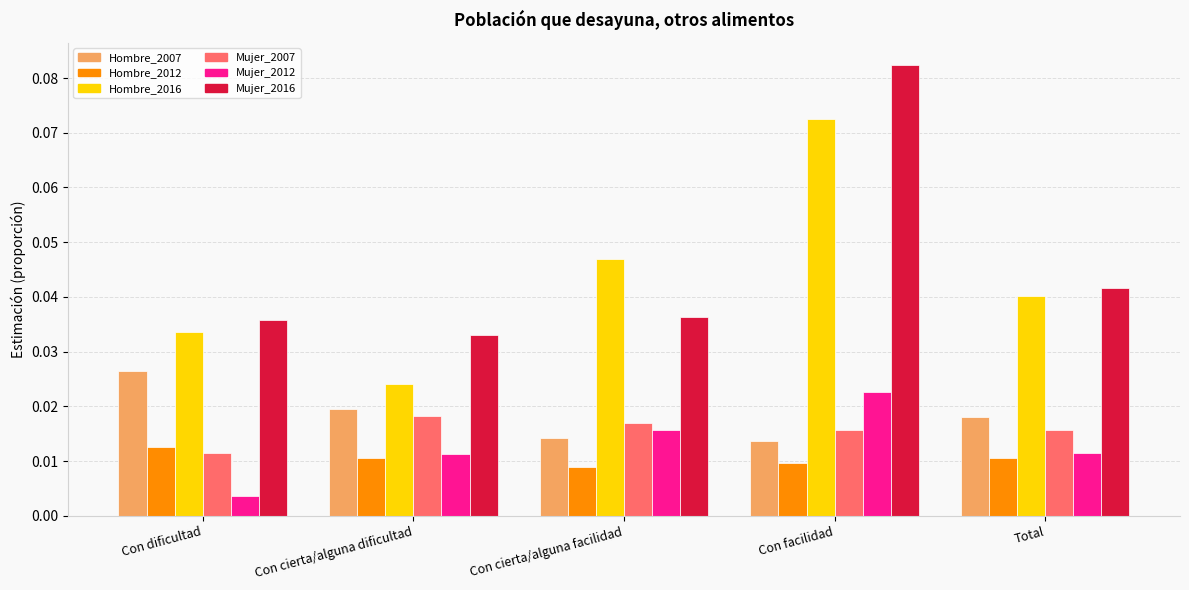

Rank the series at Con dificultad from lowest to highest value.

Mujer_2012, Mujer_2007, Hombre_2012, Hombre_2007, Hombre_2016, Mujer_2016